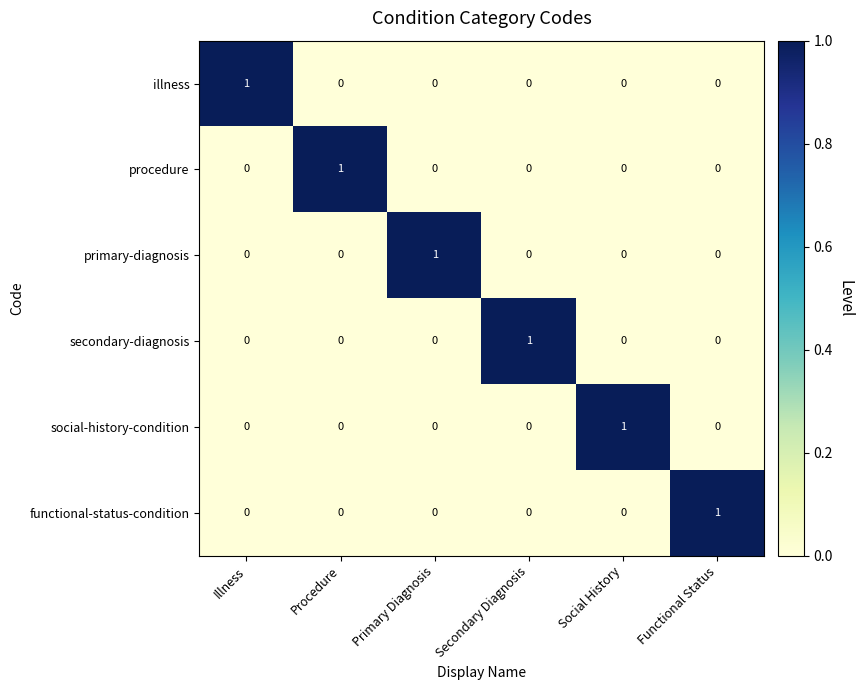

At how many categories does at least one series exceed 0?

6